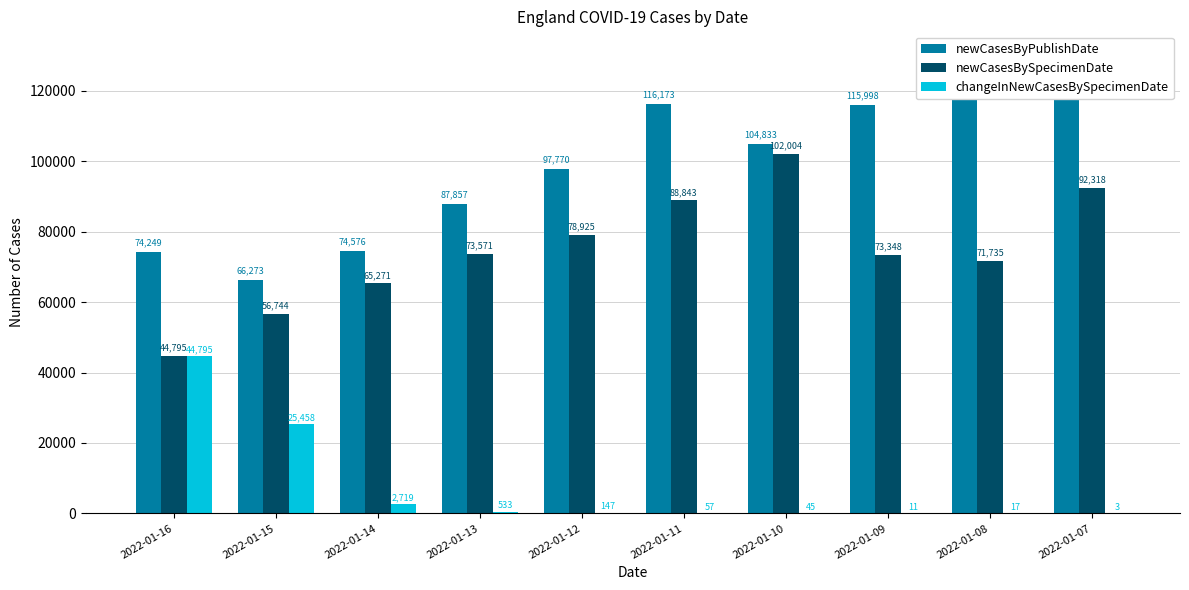

What is the difference between the newCasesBySpecimenDate values at 2022-01-09 and 2022-01-10?

28656